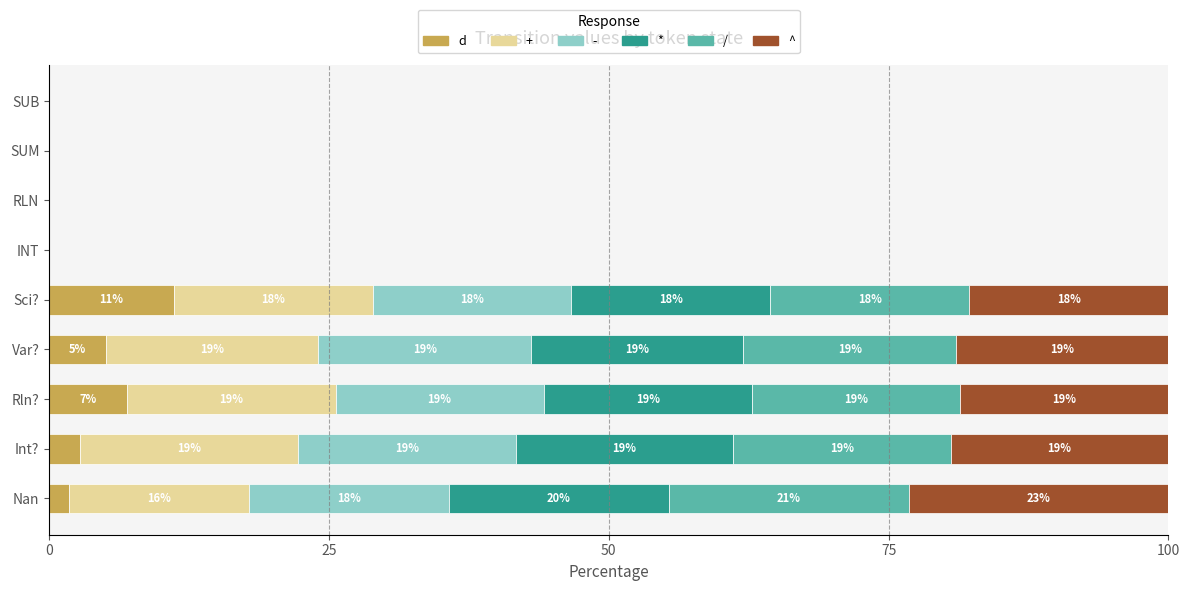

True or false: d has a value of 1.6 at Rln?.

False